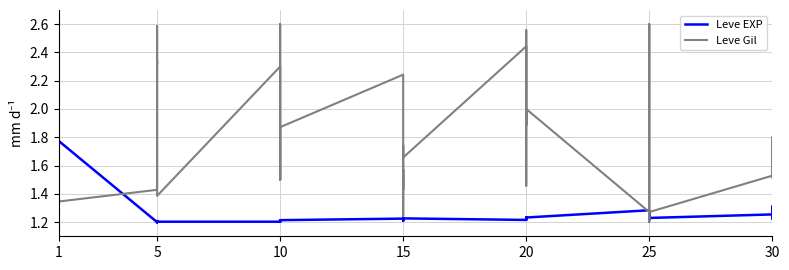

What is the lowest value of the Leve Gil series?

1.2